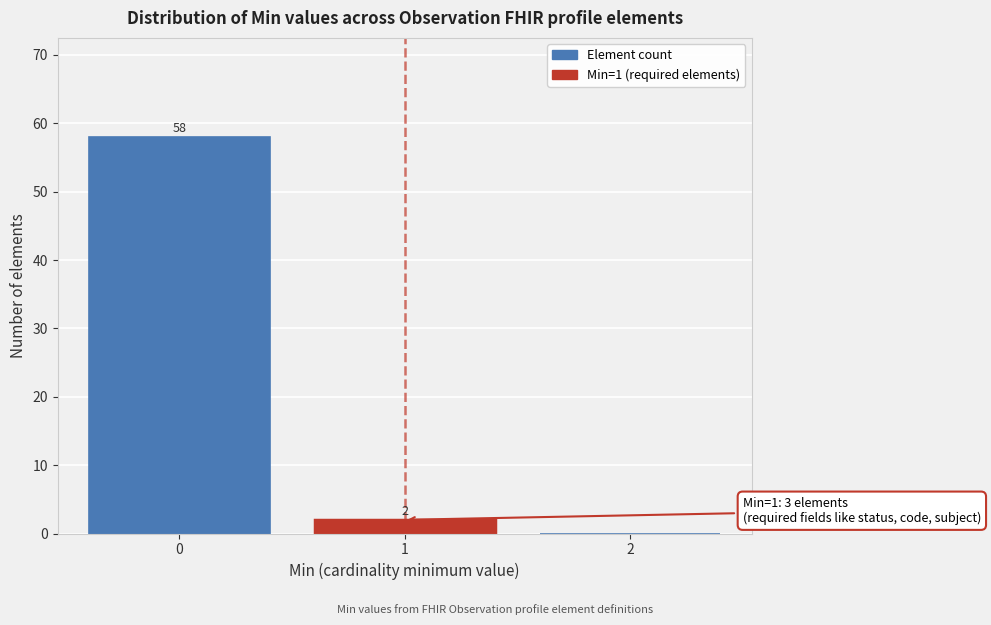

Reading left to right, what are all the values shown in this chart?

0=58	1=2	2=0